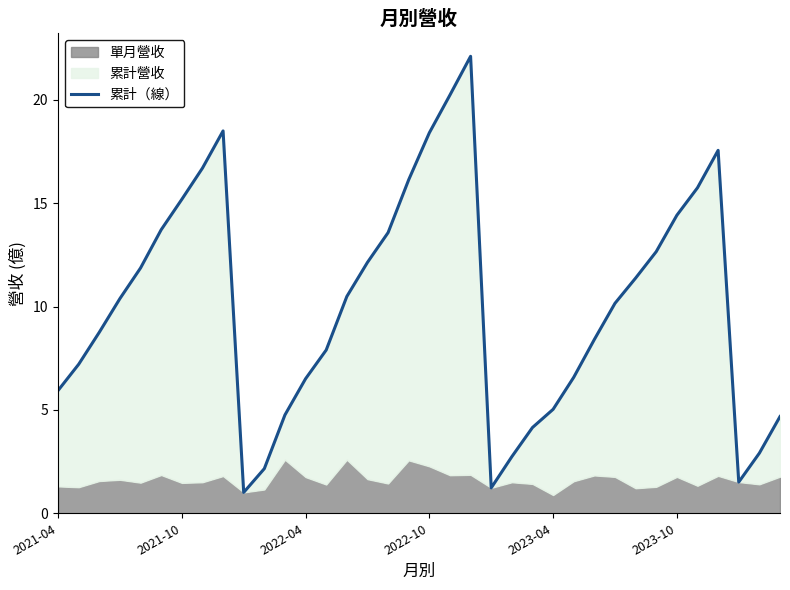

What is the difference between the second highest and minimum values?

19.2